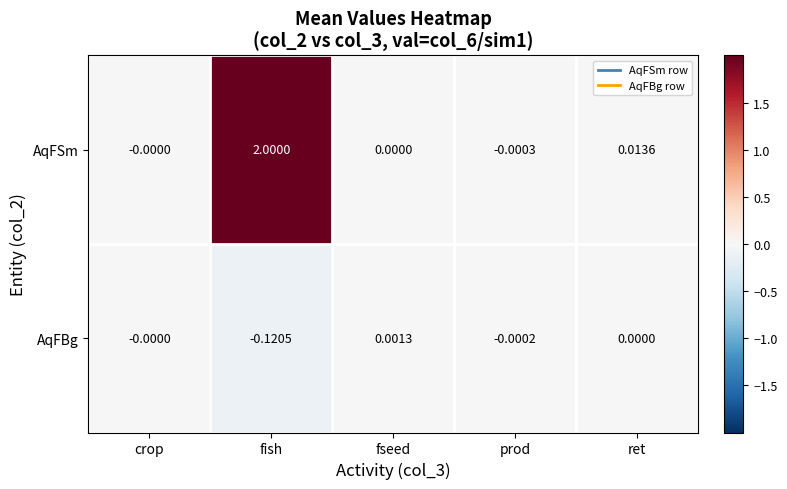

How many categories are shown in the chart?

5